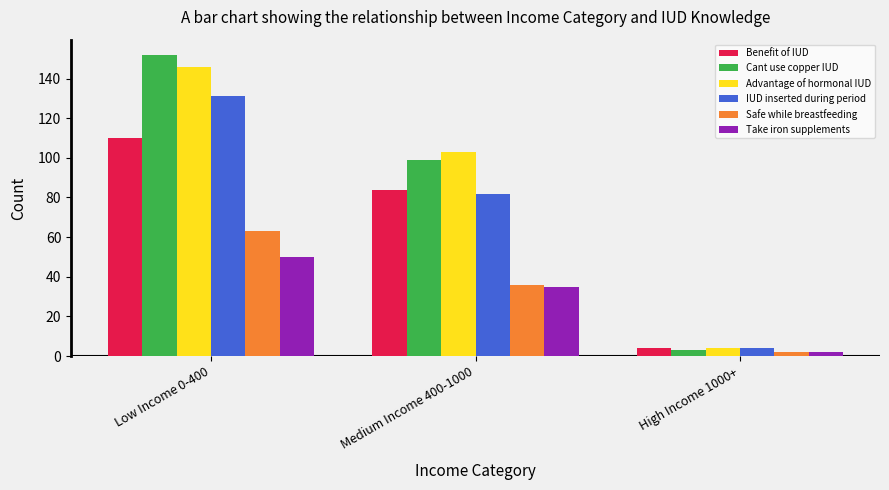

What is the spread (max minus min) of values at High Income 1000+?

2